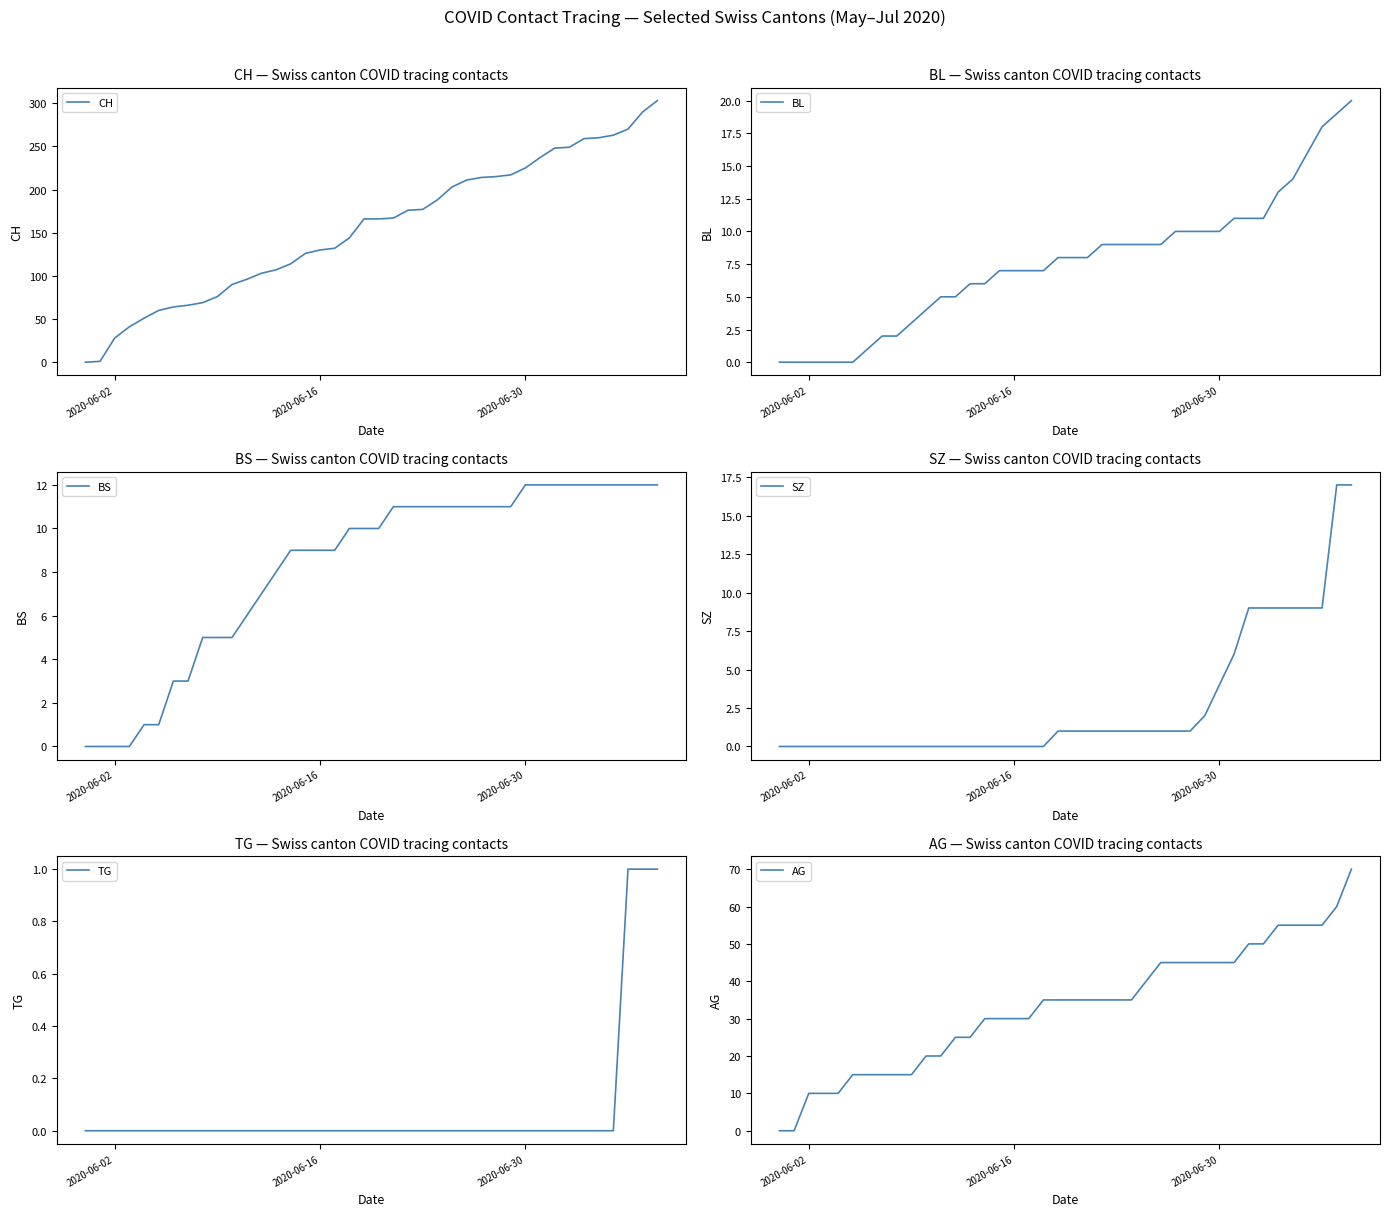

The value of CH at 2020-06-30 is 301. True or false?

False